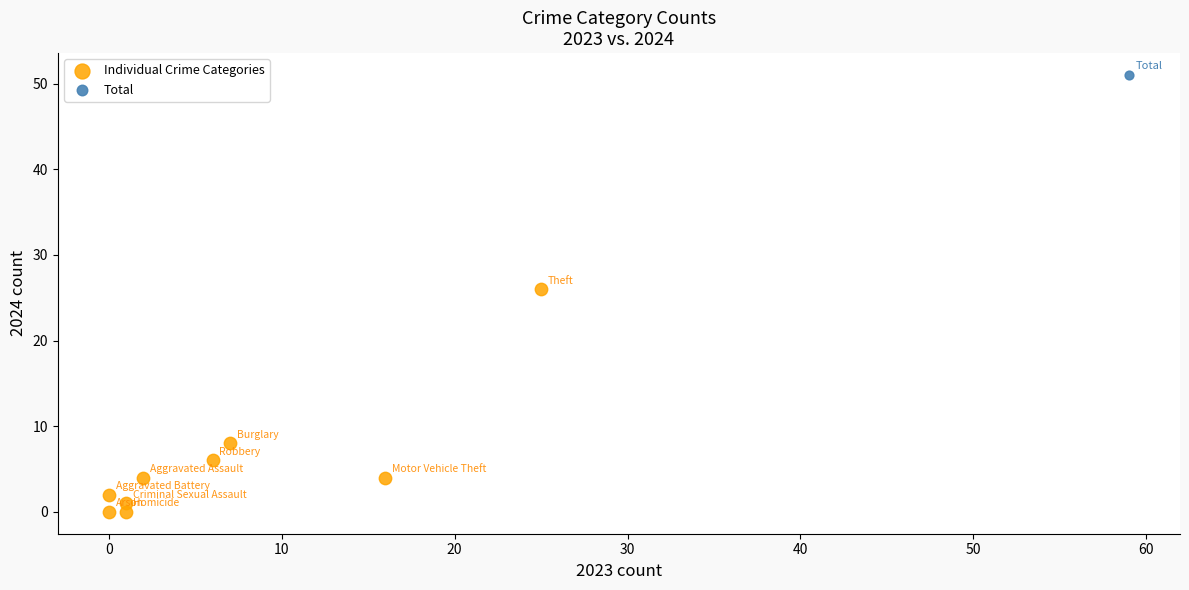

What are all the series names shown in the legend?

Individual Crime Categories, Total